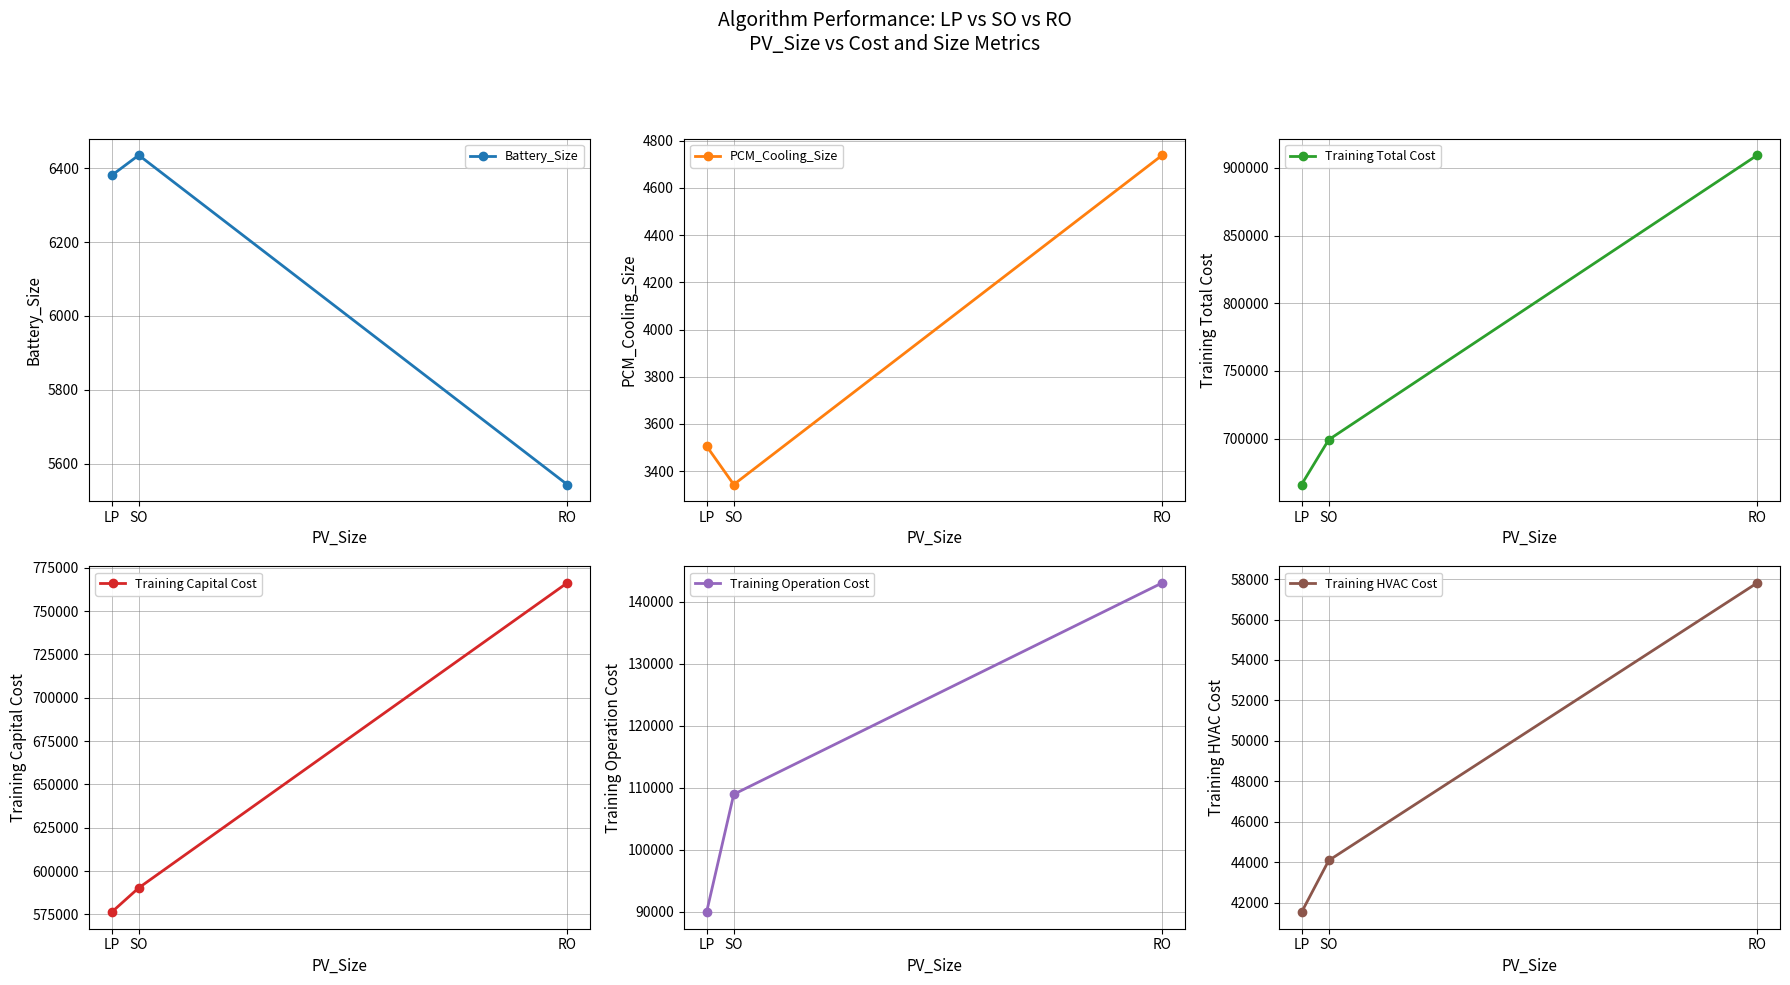

What is the difference between the maximum and minimum values in the Training HVAC Cost series?

16295.3